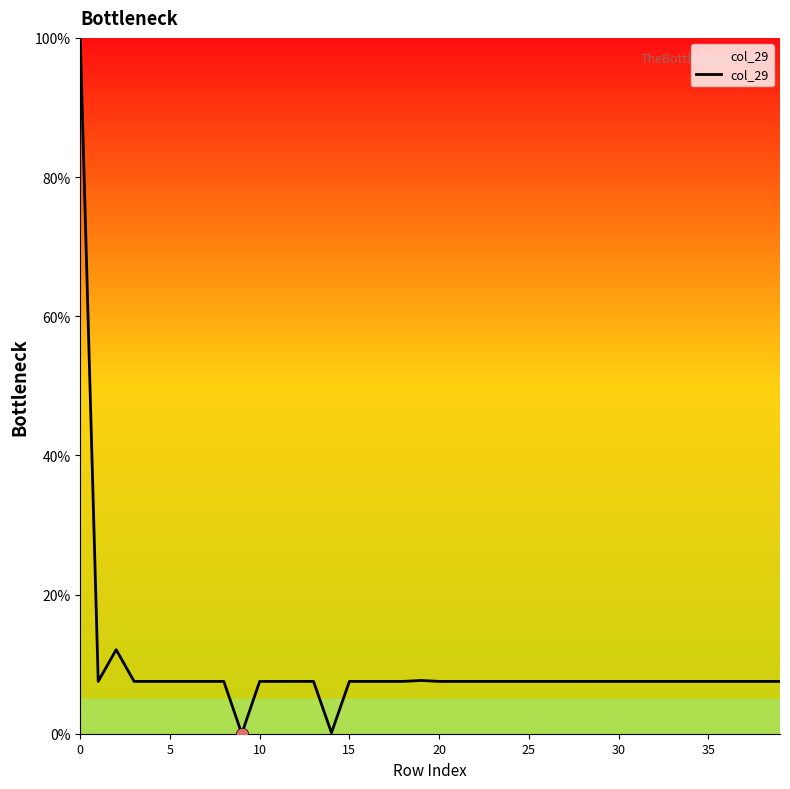

What is the greatest value displayed?

100.0